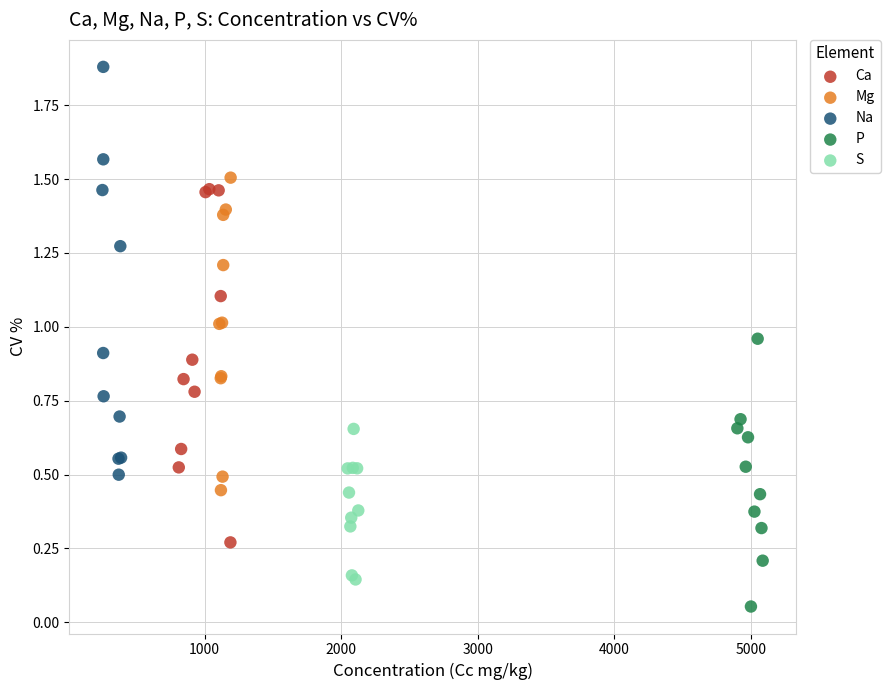

Which series contains the highest Y value?

Na